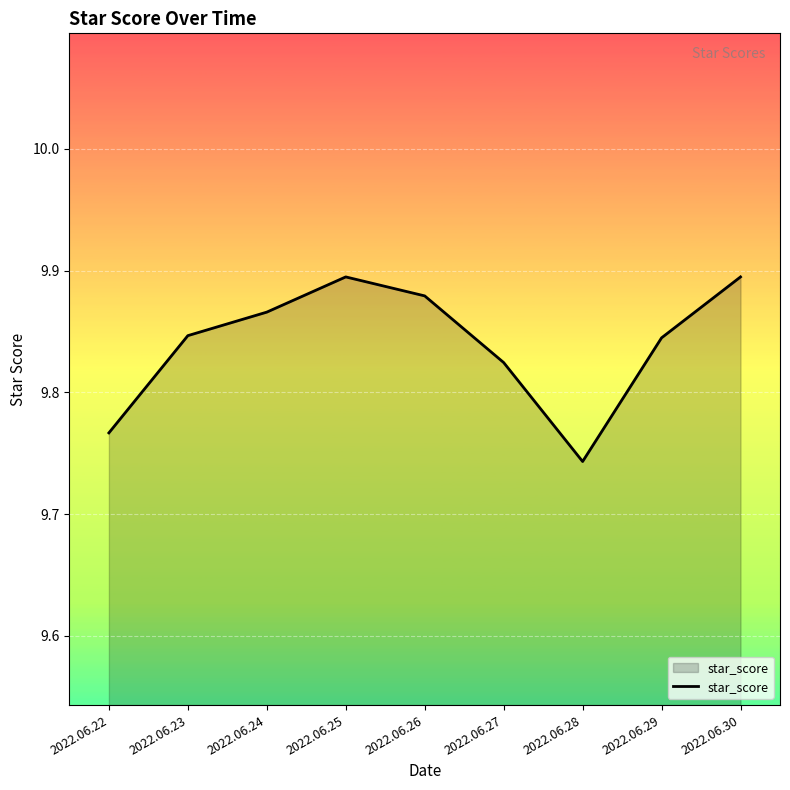

Where is the data nearest to the value 9?

2022.06.28